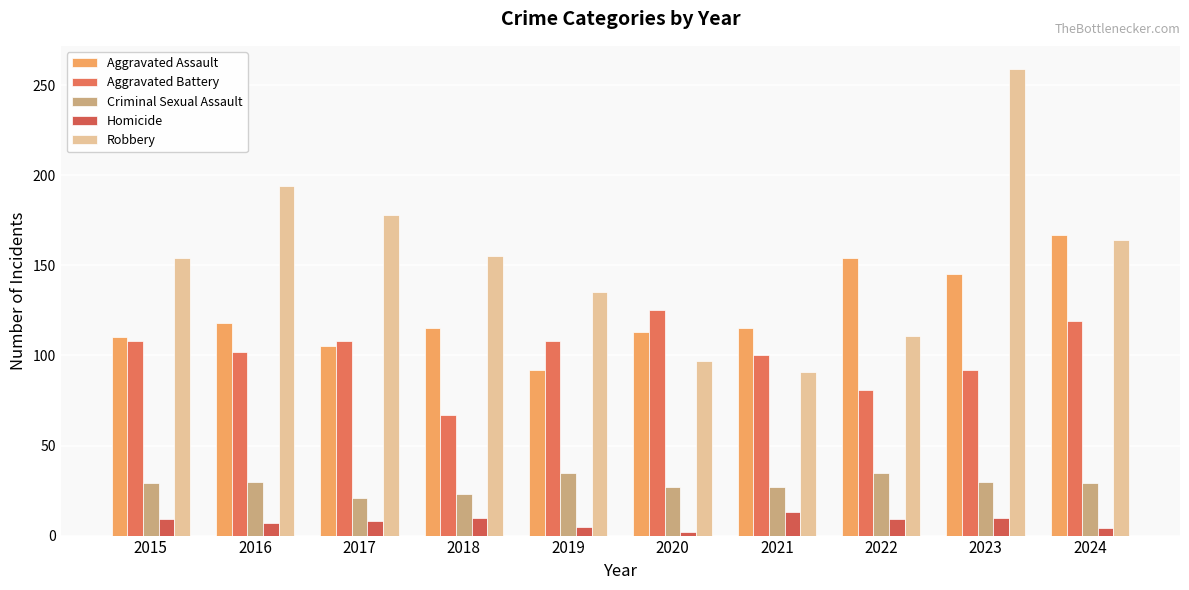

Rank the categories by Robbery value from lowest to highest.

2021, 2020, 2022, 2019, 2015, 2018, 2024, 2017, 2016, 2023